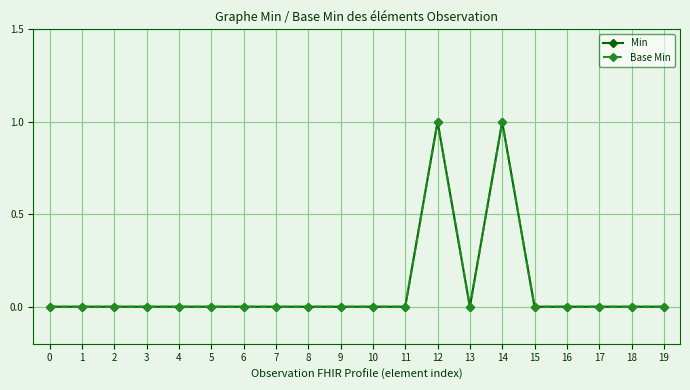

What is the difference between the second highest and minimum values in the Base Min series?

1